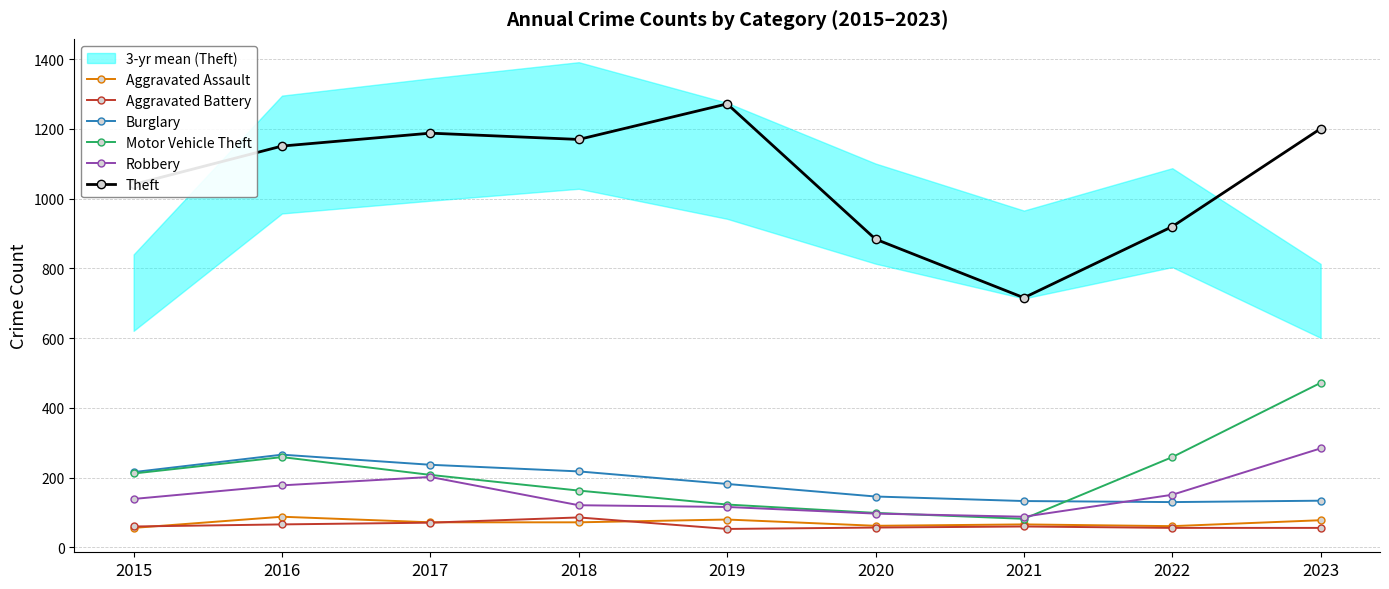

True or false: Robbery and Aggravated Assault intersect in this chart.

False